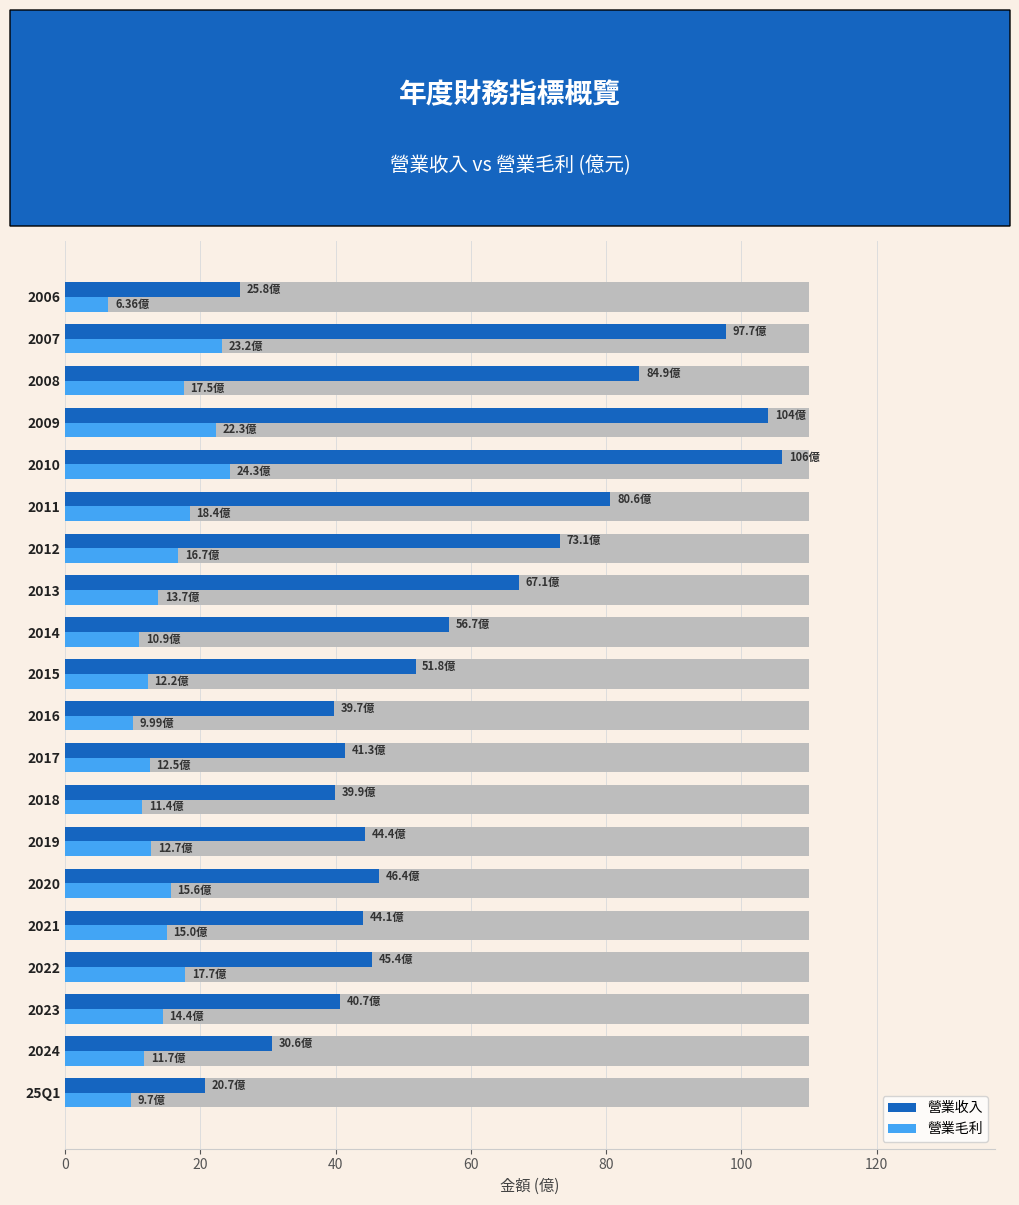

How many distinct data groups are displayed?

2